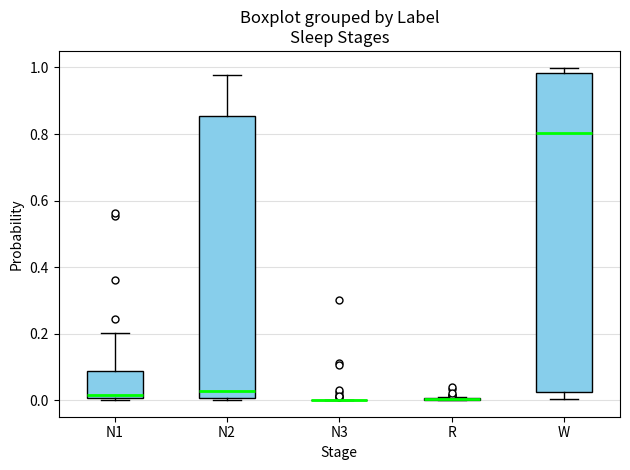

Reading left to right, read every box against the y-axis: the position of its median line, the range the box covers, and the ends of its whiskers. The values are not printed on the chart, so give them approximately, as read against the axis.

N1: median 0.02, box 0.00 to 0.08, whiskers 0.00 (just below the box's lower edge) to 0.20
N2: median 0.02, box 0.00 to 0.86, whiskers 0.00 to 0.98
N3: box collapsed to a line at 0.00, whiskers 0.00 to 0.00
R: box collapsed to a line at 0.00, whiskers 0.00 to 0.00
W: median 0.80, box 0.02 to 0.98, whiskers 0.00 to 1.00